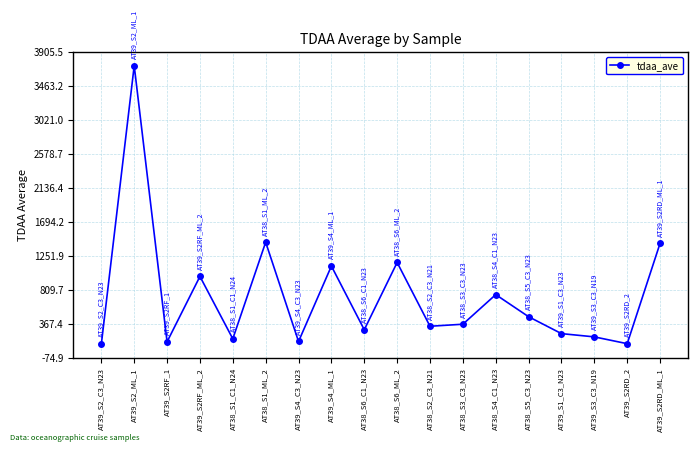

What is the average value?

731.3